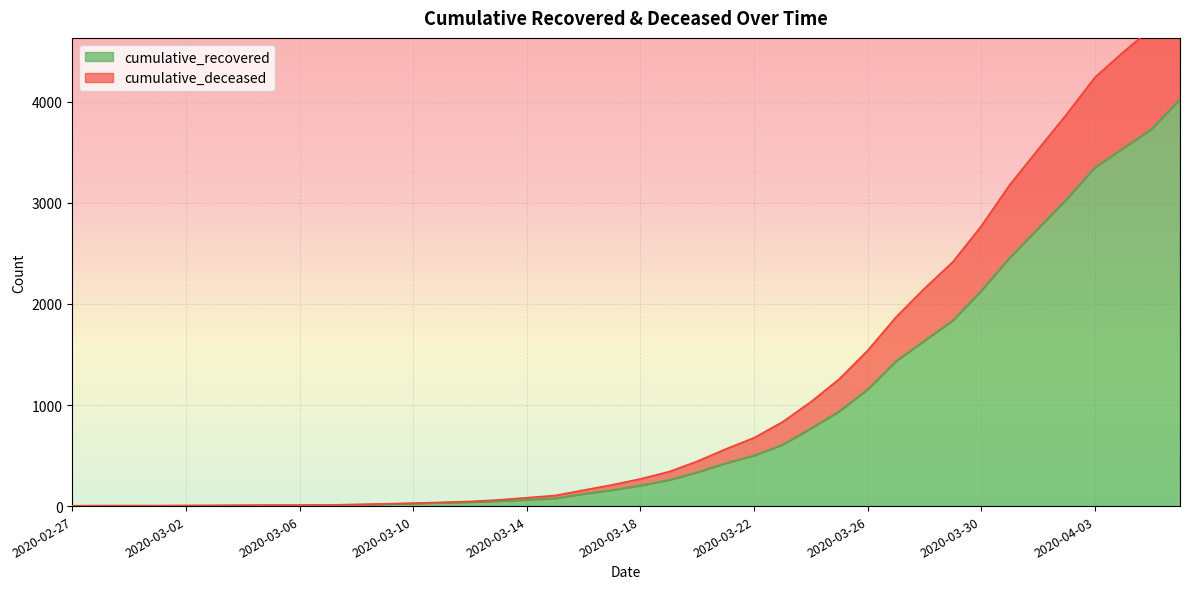

True or false: cumulative_recovered and cumulative_deceased cross at least once.

False